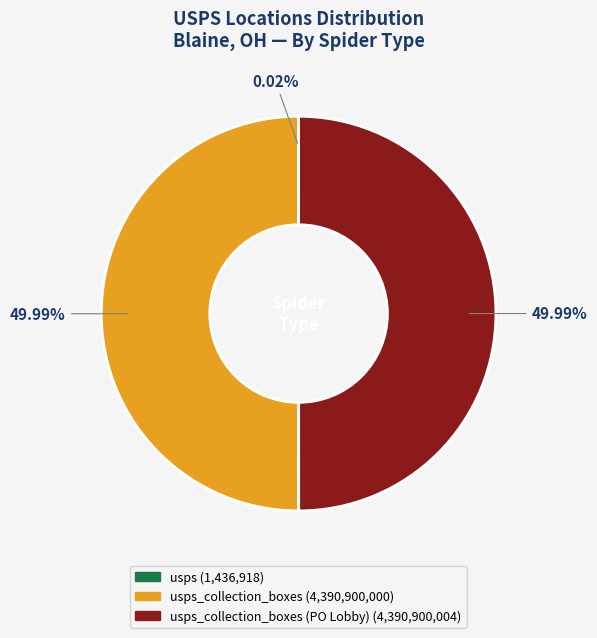

Which category has the biggest portion of the pie?

usps_collection_boxes (PO Lobby)